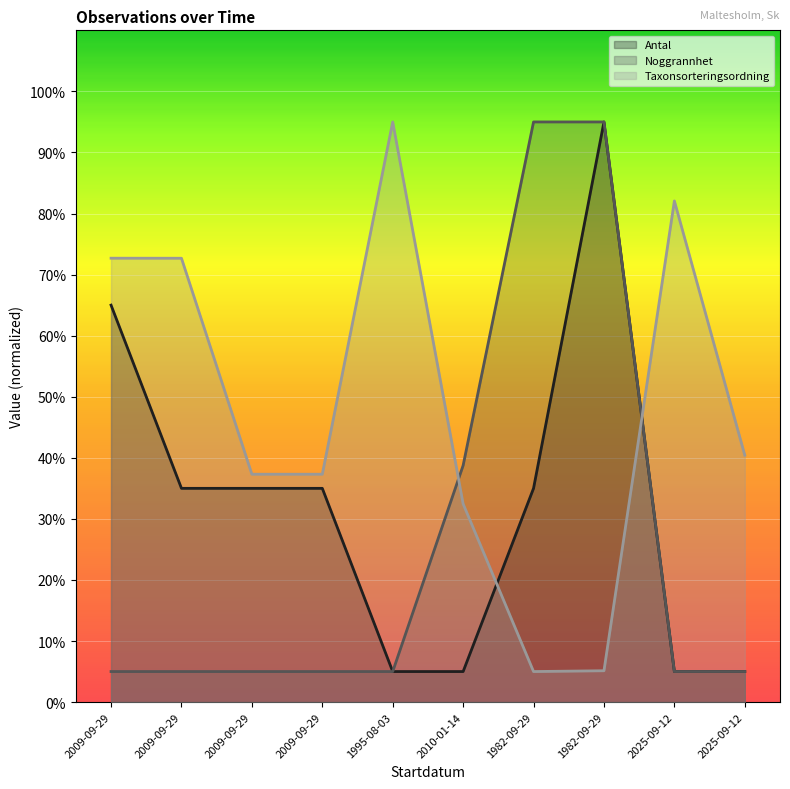

What is the value of the Taxonsorteringsordning point at the 2nd from the left?

72.7